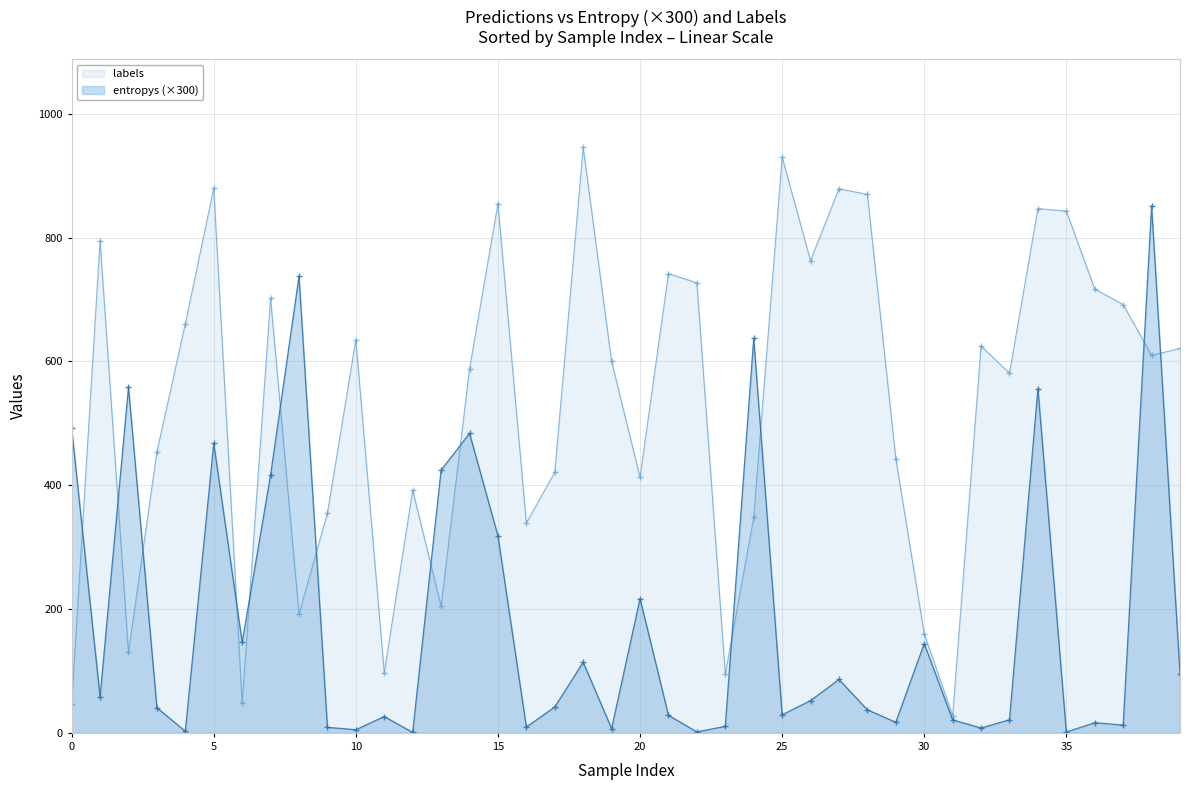

What is the smallest value displayed?

0.8